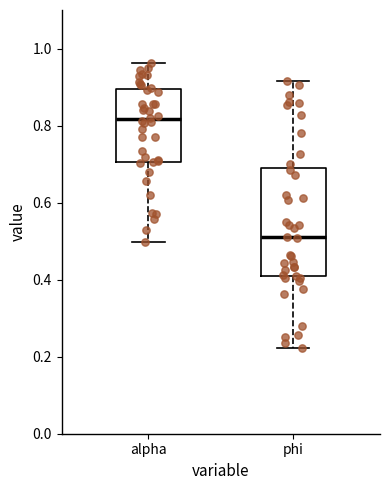

Where is the lower edge of the box for alpha on the y-axis? The values are not printed on the chart, so give them approximately, as read against the axis.

0.70